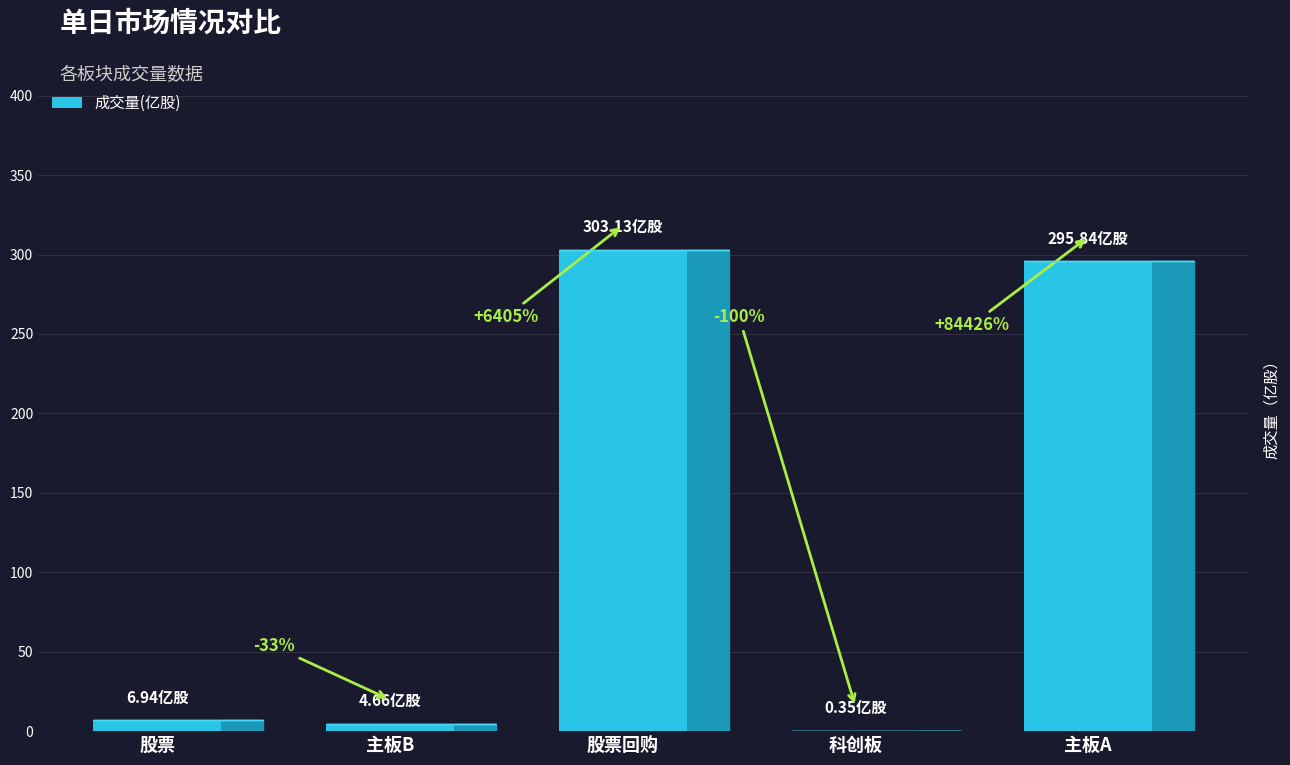

What is the maximum value shown in the chart?

303.1